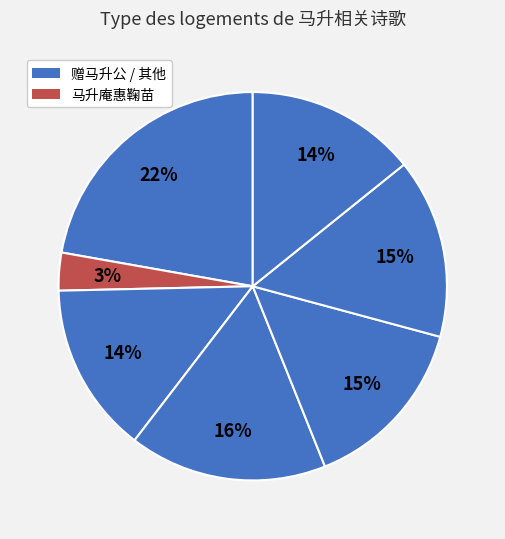

Count the number of slices in the pie.

7